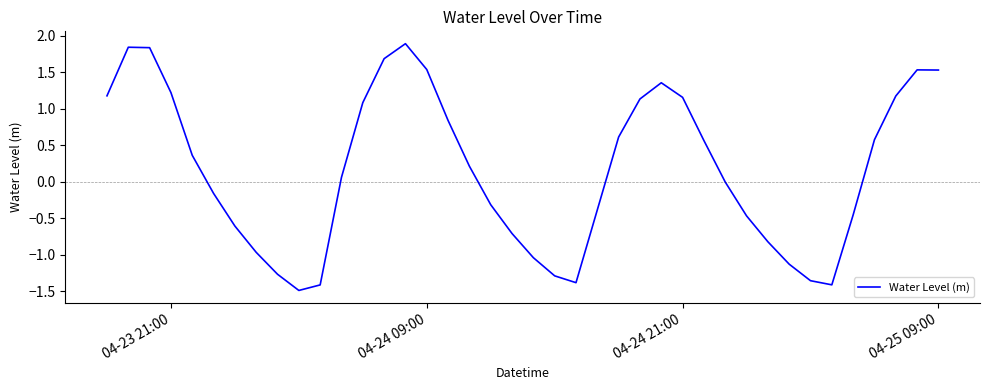

What is the difference between the maximum and minimum values?

3.4